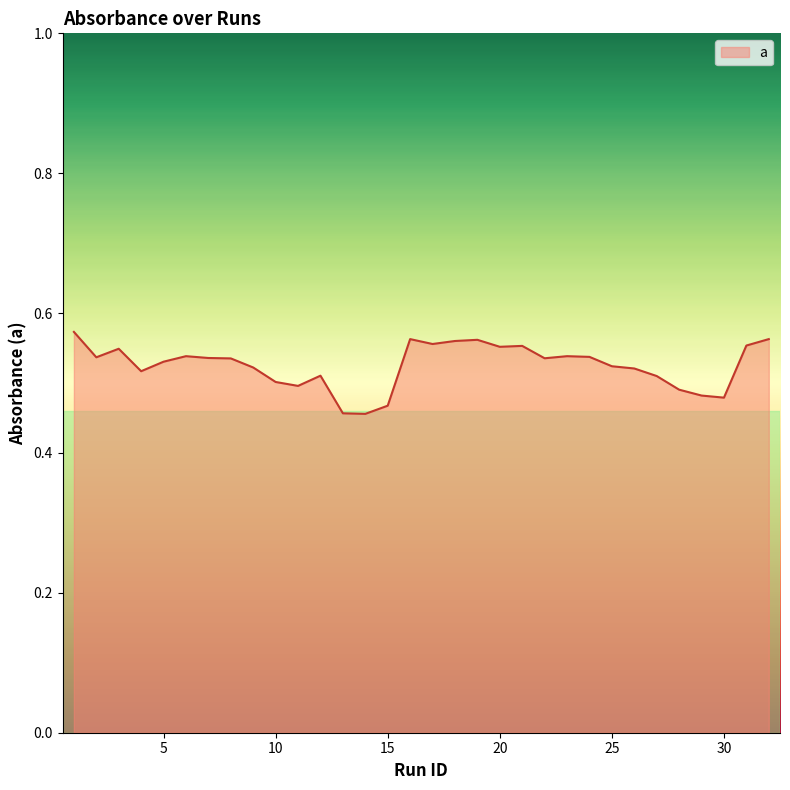

How many values are between 0 and 1?

32